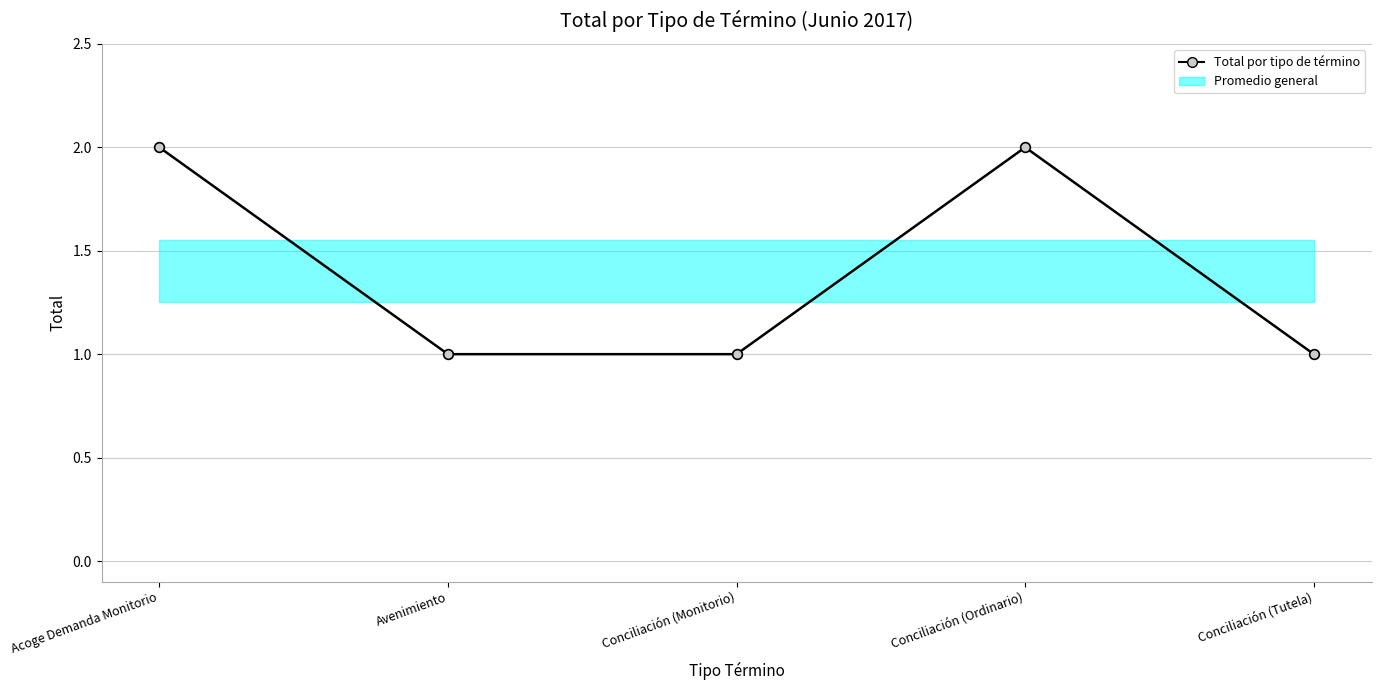

What is the maximum value shown in the chart?

2